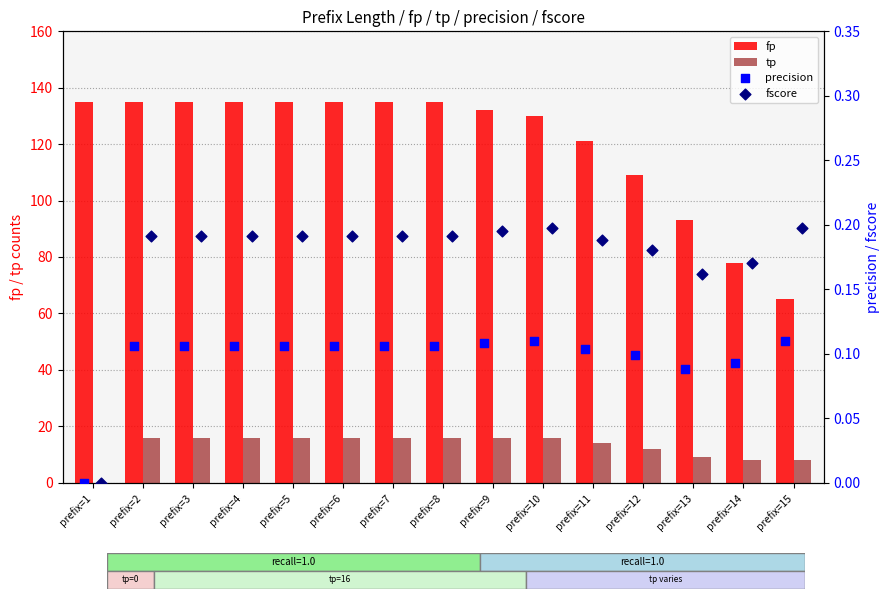

The fp series shows 208 at prefix=4. True or false?

False